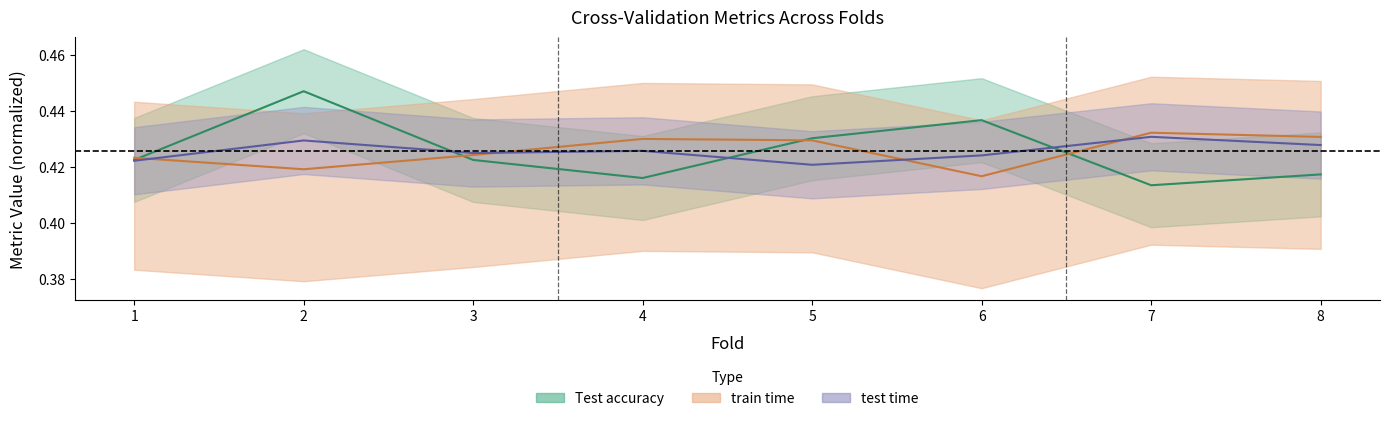

What is the highest value of the Test accuracy series?

0.4